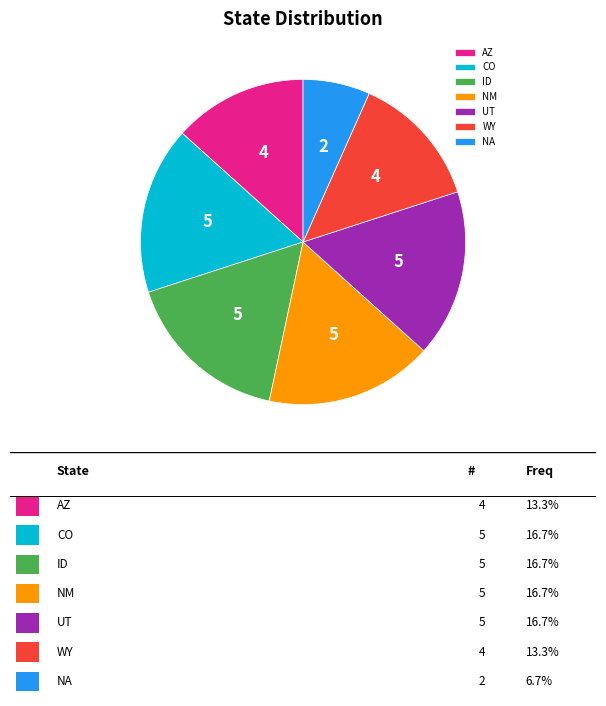

Which category has the smallest portion of the pie?

NA